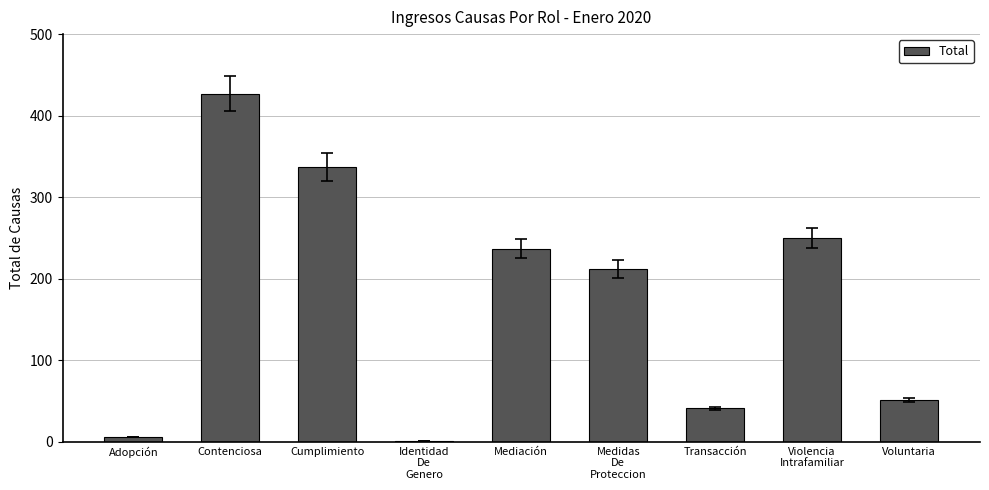

Is it true that the value at Contenciosa is 427?

True